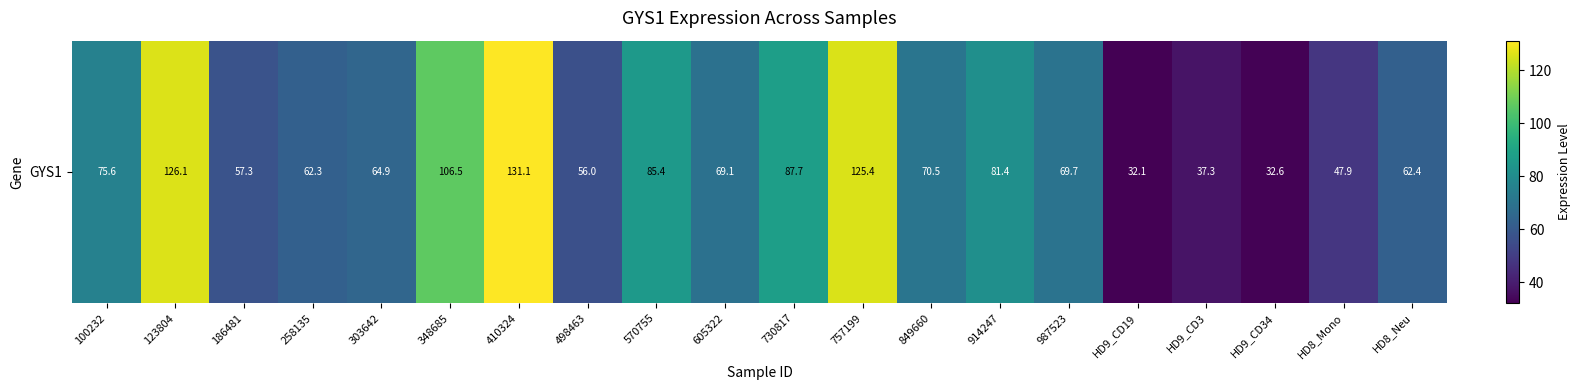

Is it true that the value at 914247 is 112.9?

False